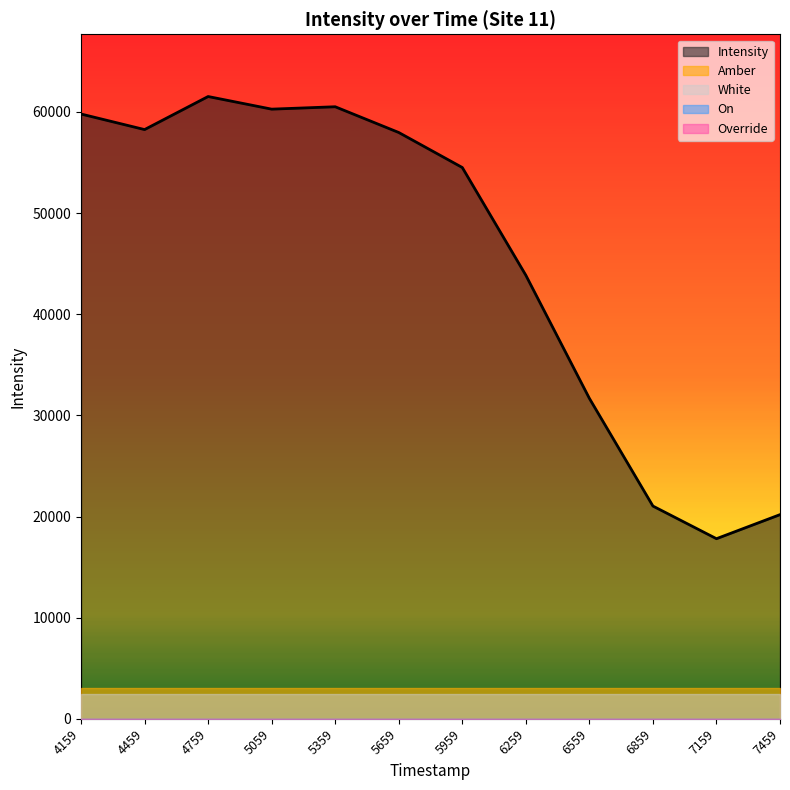

Between 6559 and 5059, which is larger?

5059